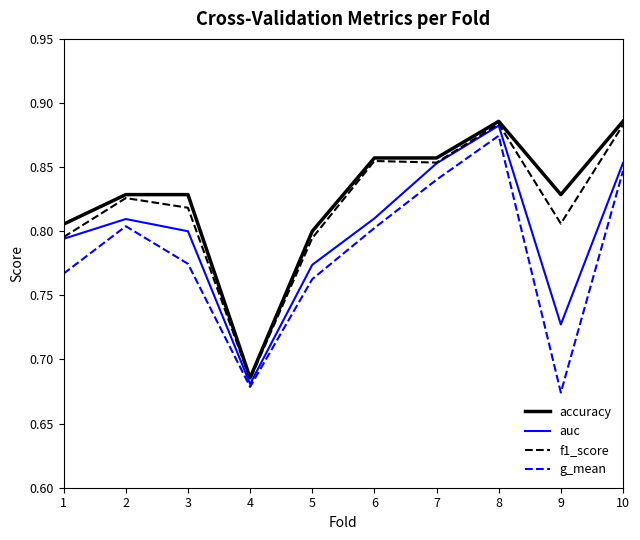

True or false: g_mean has more than 1 interior local peaks.

True